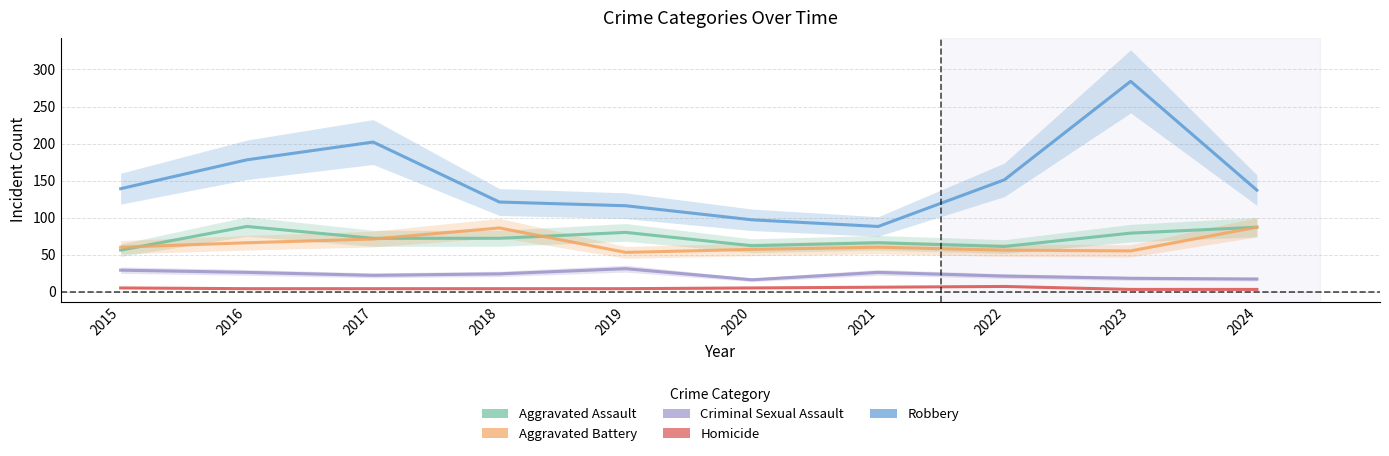

What is the total value across all series at 2023?

439